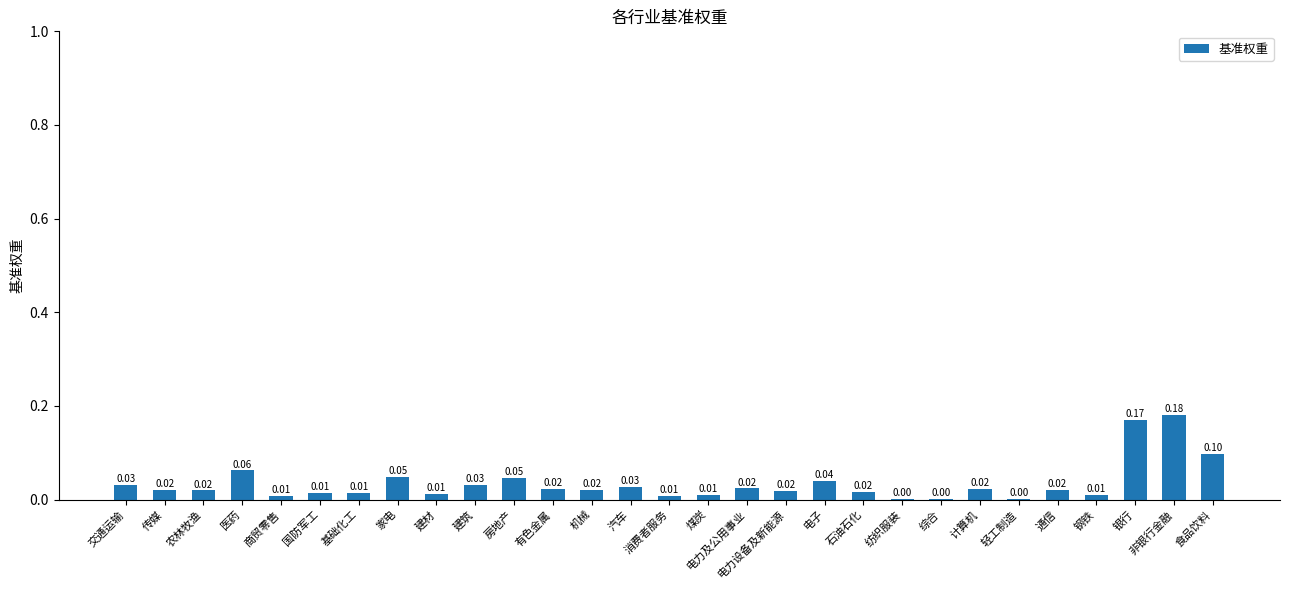

Which has a higher value, 煤炭 or 非银行金融?

非银行金融